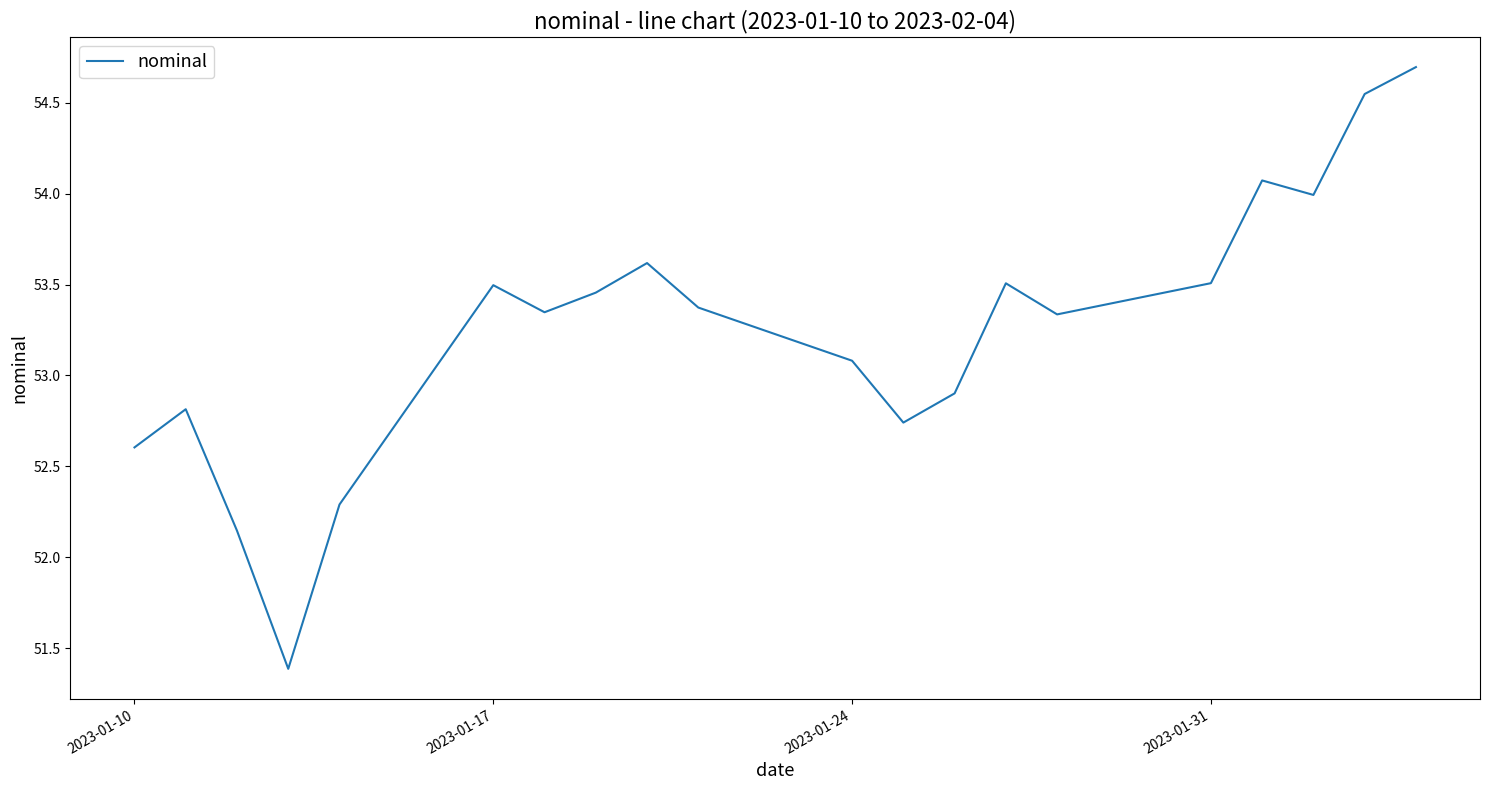

What is the minimum value shown in the chart?

51.4